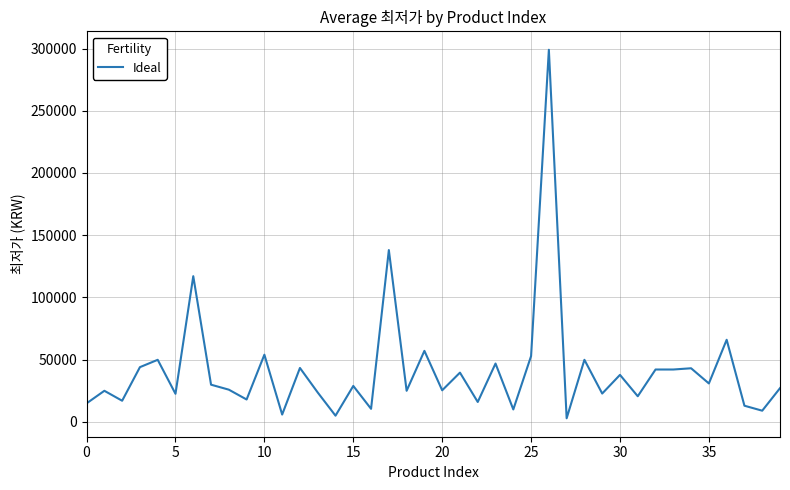

What is the difference between the maximum and minimum values?

296210